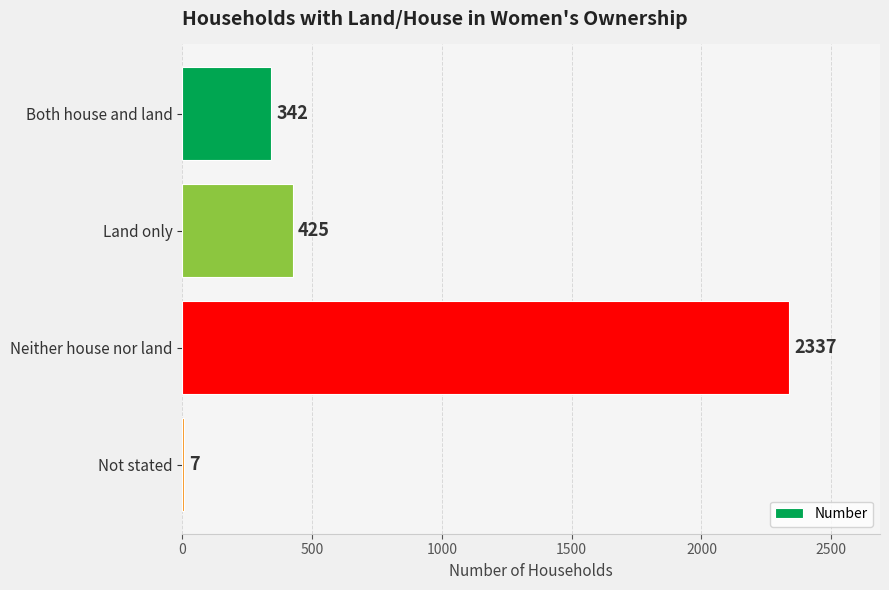

What is the sum of all values?

3111